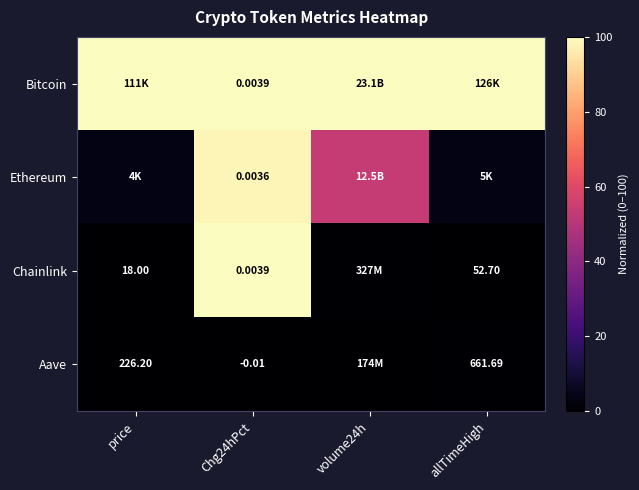

Is it true that Ethereum equals 98.1 at Chg24hPct?

True